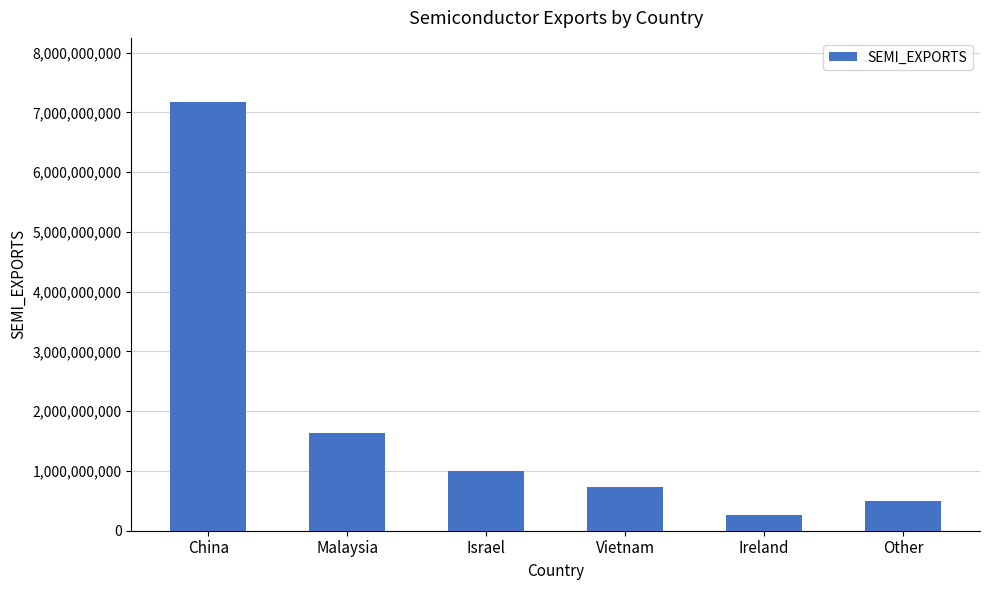

Are the bars grouped side by side (vs. stacked)?

No